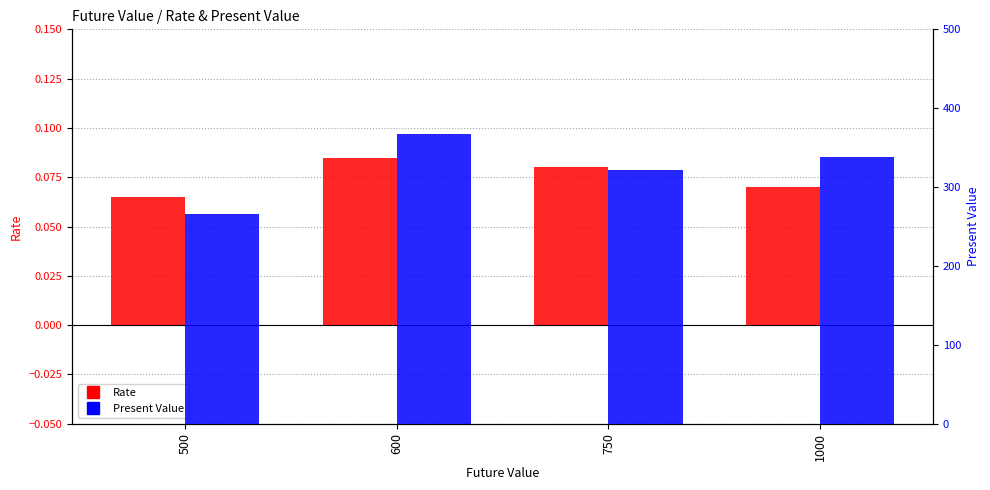

Reading left to right, extract all data points from this chart.

Rate: 500=0.1	600=0.1	750=0.1	1000=0.1
Present Value: 500=266.4	600=367.8	750=321.7	1000=338.7